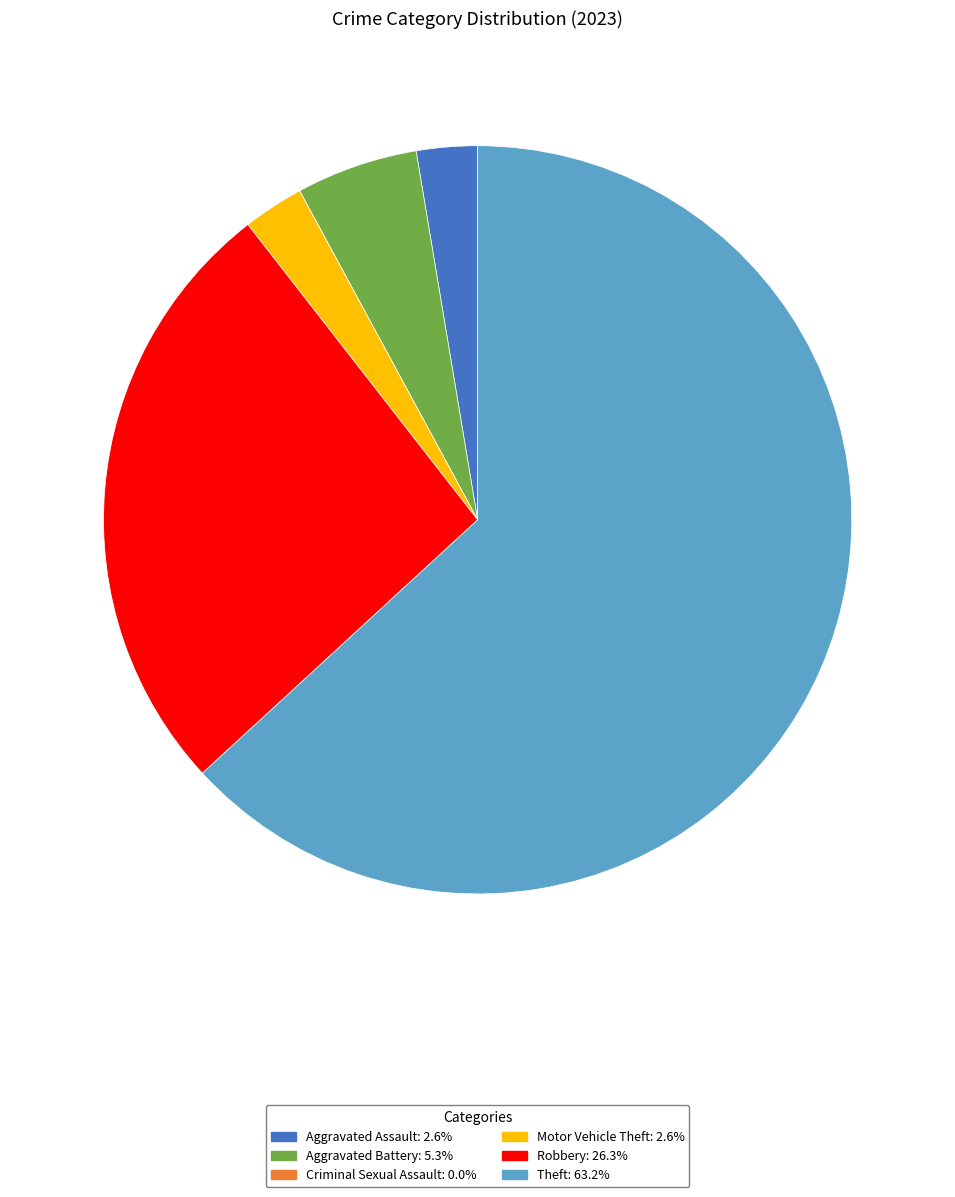

Between Aggravated Battery and Motor Vehicle Theft, which is larger?

Aggravated Battery